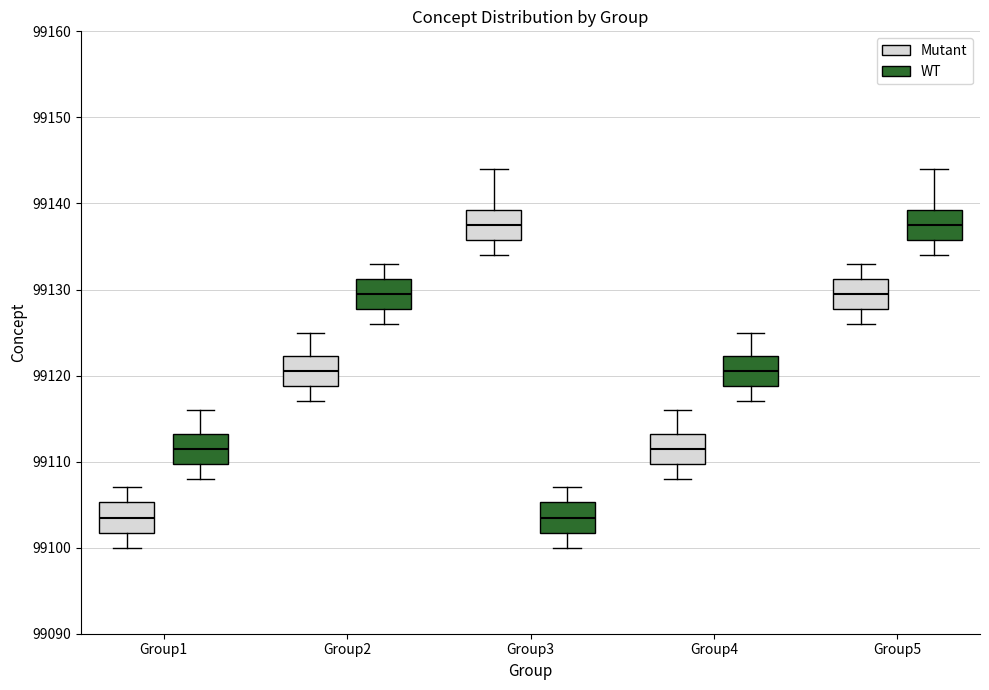

Reading left to right, transcribe this box plot: for each box, give where its median line is, the range the box spans, and where its two whiskers end, as read against the y-axis. The values are not printed on the chart, so give them approximately, as read against the axis.

Group1 (Mutant): median 99104, box 99102 to 99105, whiskers 99100 to 99107
Group1 (WT): median 99112, box 99110 to 99113, whiskers 99108 to 99116
Group2 (Mutant): median 99121, box 99119 to 99122, whiskers 99117 to 99125
Group2 (WT): median 99130, box 99128 to 99131, whiskers 99126 to 99133
Group3 (Mutant): median 99138, box 99136 to 99139, whiskers 99134 to 99144
Group3 (WT): median 99104, box 99102 to 99105, whiskers 99100 to 99107
Group4 (Mutant): median 99112, box 99110 to 99113, whiskers 99108 to 99116
Group4 (WT): median 99121, box 99119 to 99122, whiskers 99117 to 99125
Group5 (Mutant): median 99130, box 99128 to 99131, whiskers 99126 to 99133
Group5 (WT): median 99138, box 99136 to 99139, whiskers 99134 to 99144